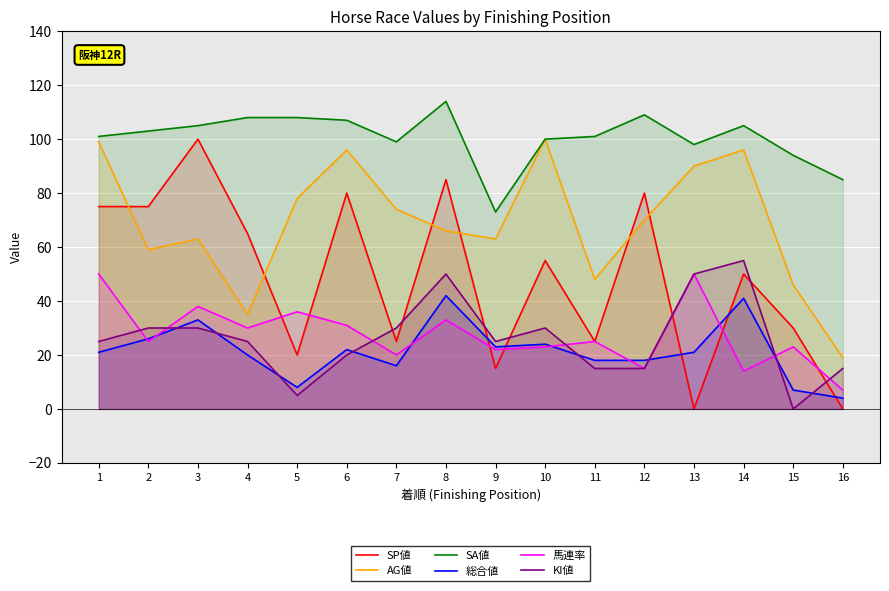

What value does the SA値 series have at 3, to the nearest 5?

105